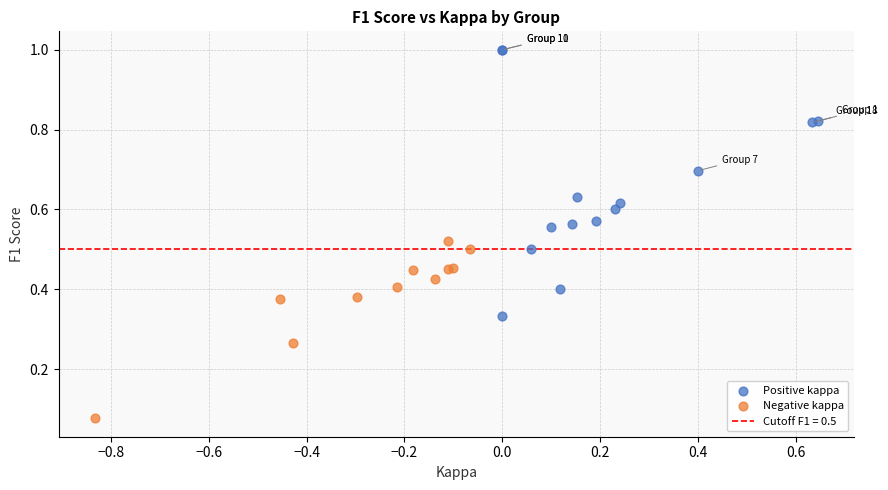

Which series contains the highest Y value?

Positive kappa